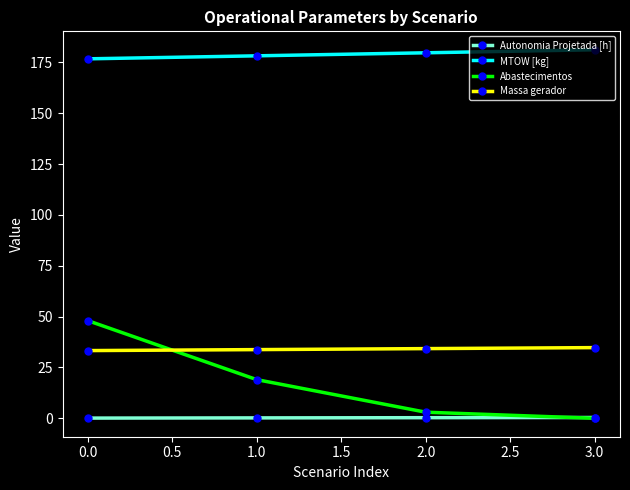

Rank the series at 0.0 from lowest to highest value.

Autonomia Projetada [h], Massa gerador, Abastecimentos, MTOW [kg]